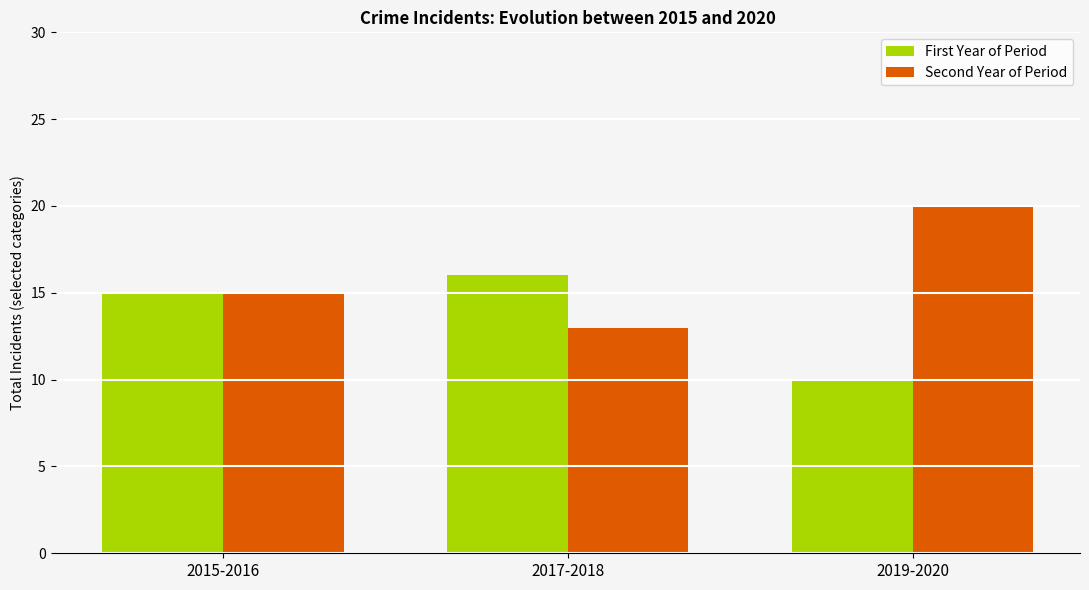

Does the chart contain any negative values?

No